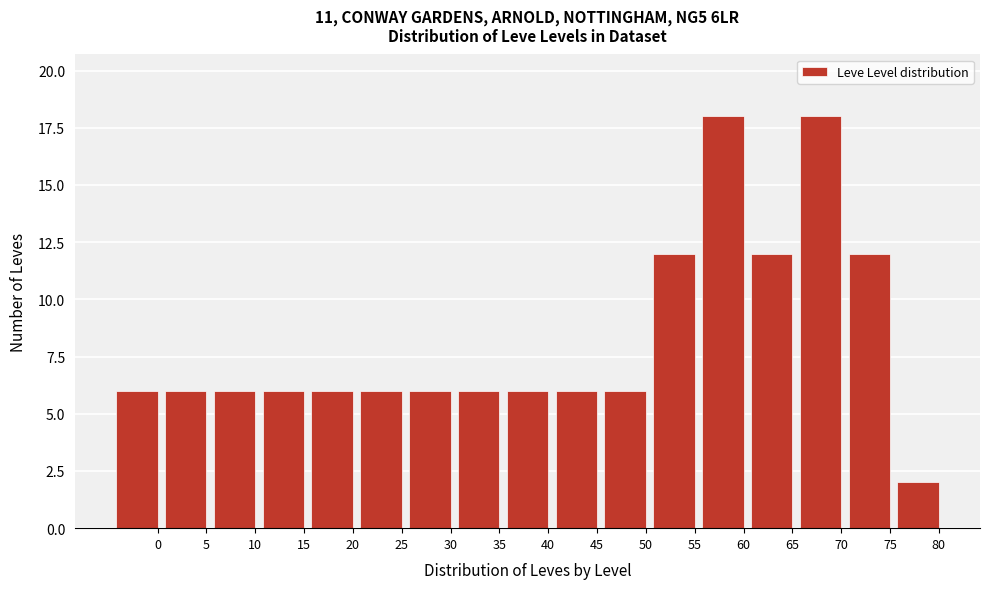

Reading left to right, extract all data points from this chart.

0=6	5=6	10=6	15=6	20=6	25=6	30=6	35=6	40=6	45=6	50=6	55=12	60=18	65=12	70=18	75=12	80=2